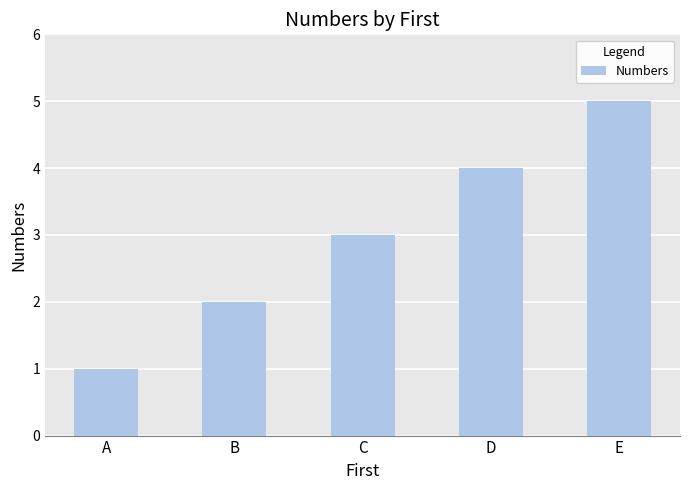

What is the value of the 1st bar from the left?

1